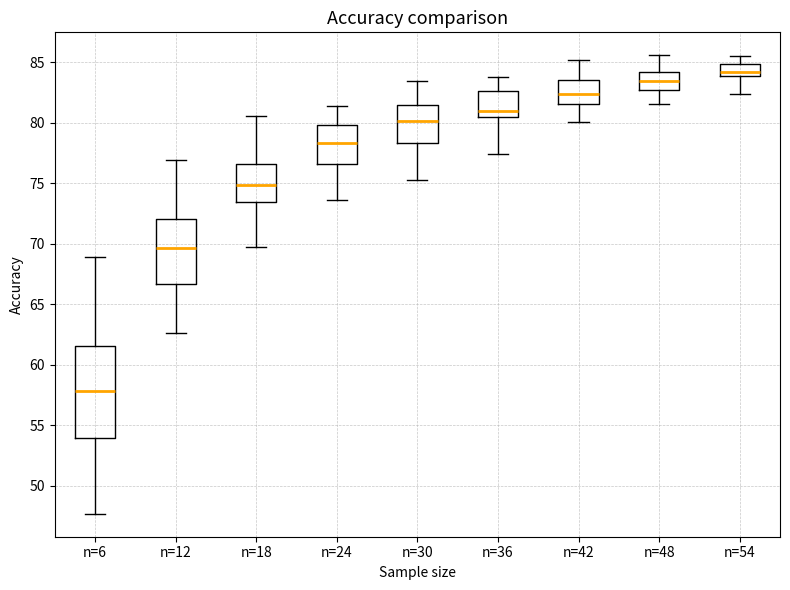

Reading left to right, transcribe this box plot: for each box, give where its median line is, the range the box spans, and where its two whiskers end, as read against the y-axis. The values are not printed on the chart, so give them approximately, as read against the axis.

n=6: median 58.0, box 54.0 to 61.5, whiskers 47.5 to 69.0
n=12: median 69.5, box 66.5 to 72.0, whiskers 62.5 to 77.0
n=18: median 75.0, box 73.5 to 76.5, whiskers 69.5 to 80.5
n=24: median 78.5, box 76.5 to 80.0, whiskers 73.5 to 81.5
n=30: median 80.0, box 78.5 to 81.5, whiskers 75.5 to 83.5
n=36: median 81.0, box 80.5 to 82.5, whiskers 77.5 to 84.0
n=42: median 82.5, box 81.5 to 83.5, whiskers 80.0 to 85.0
n=48: median 83.5, box 82.5 to 84.0, whiskers 81.5 to 85.5
n=54: median 84.0 (inside the box), box 84.0 to 85.0, whiskers 82.5 to 85.5